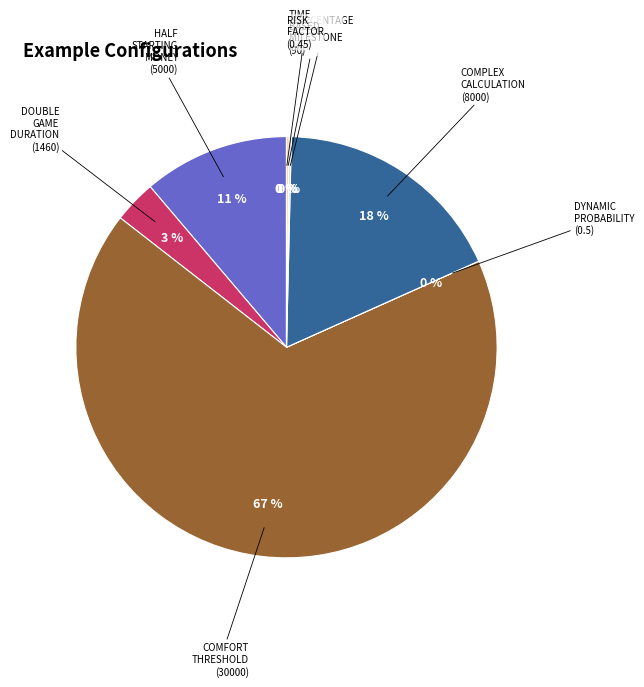

Is there any slice that represents more than half of the pie?

Yes